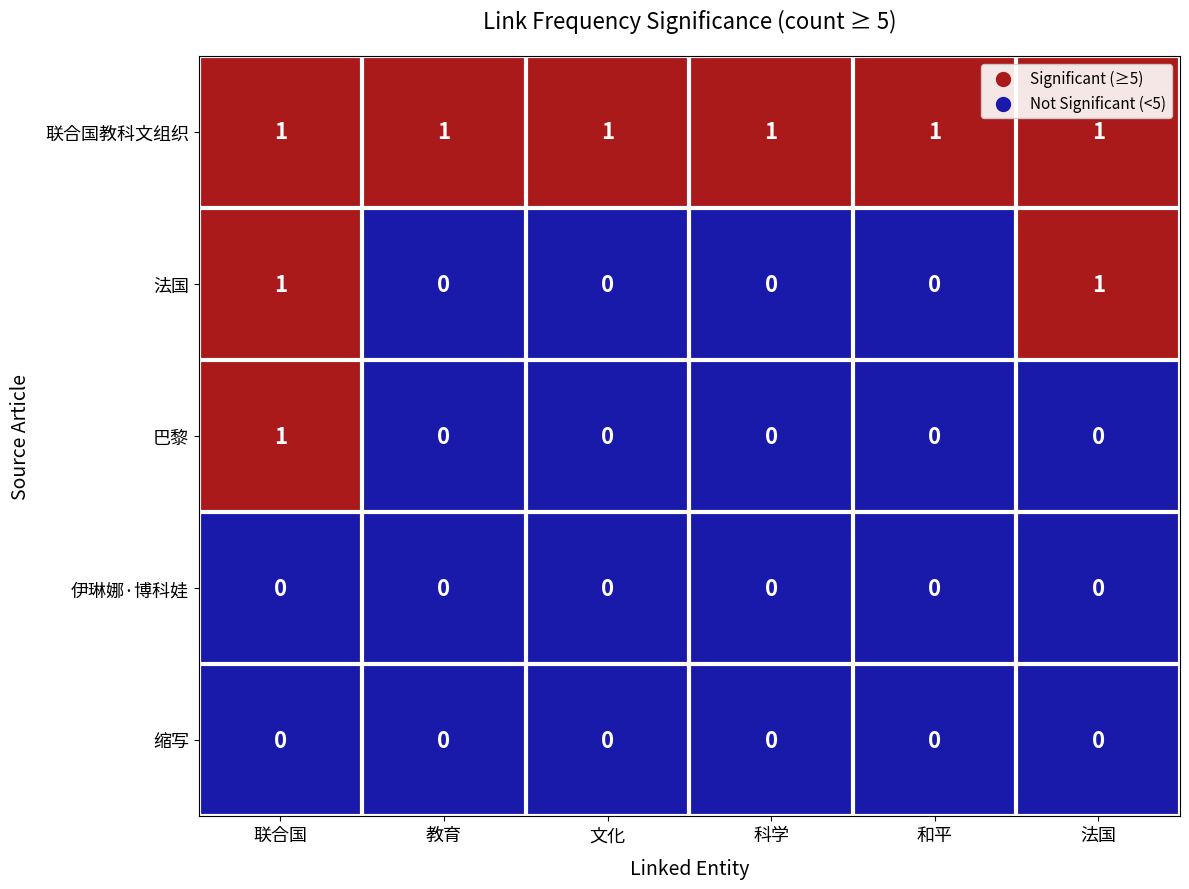

The value of 巴黎 at 和平 is 1. True or false?

False